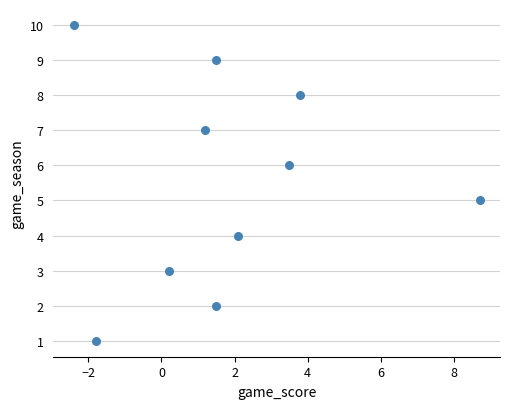

What is the range of Y values (max minus min)?

9